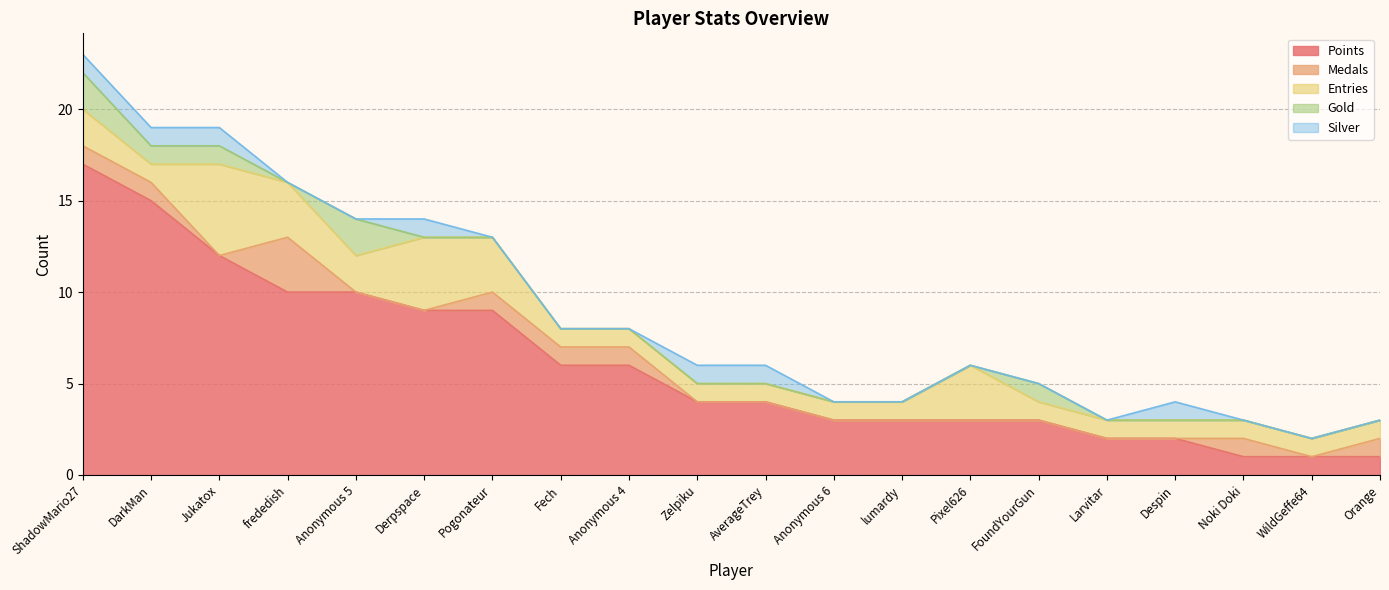

How many values in Medals are above zero?

8